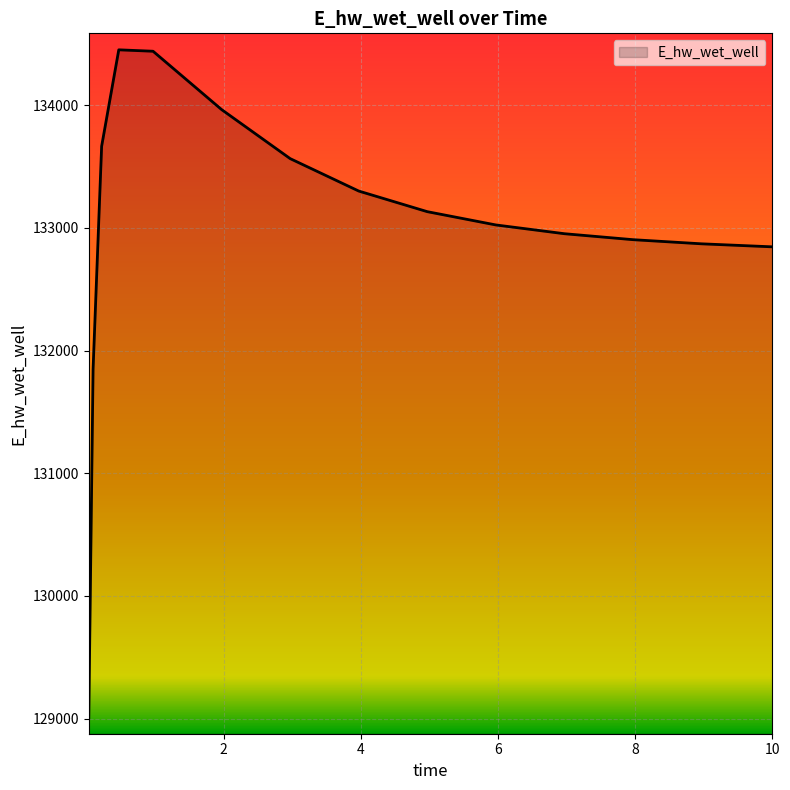

What is the minimum value shown in the chart?

129005.0